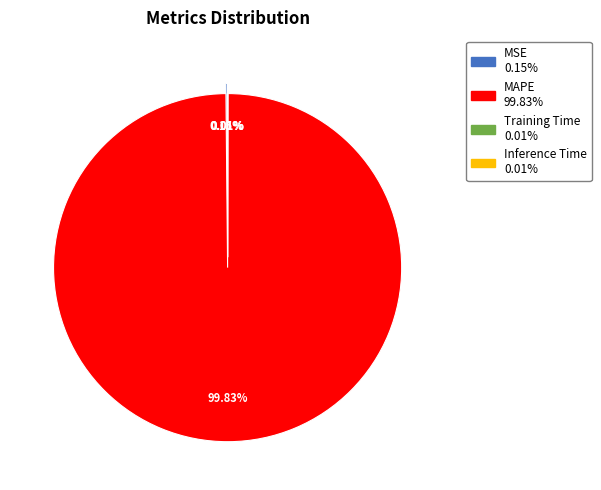

What is the largest slice in the pie chart?

MAPE